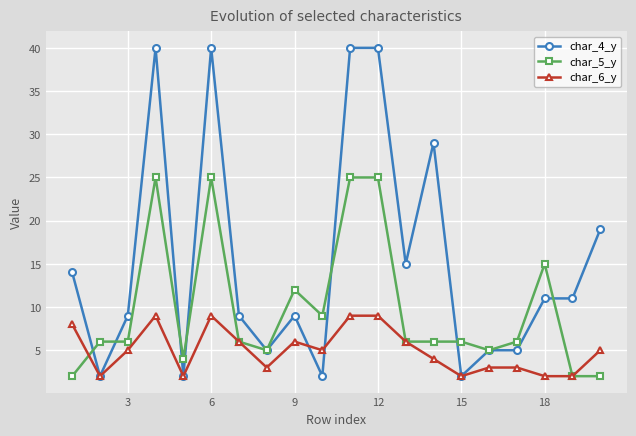

List the series in order of their overall mean, highest first.

char_4_y, char_5_y, char_6_y